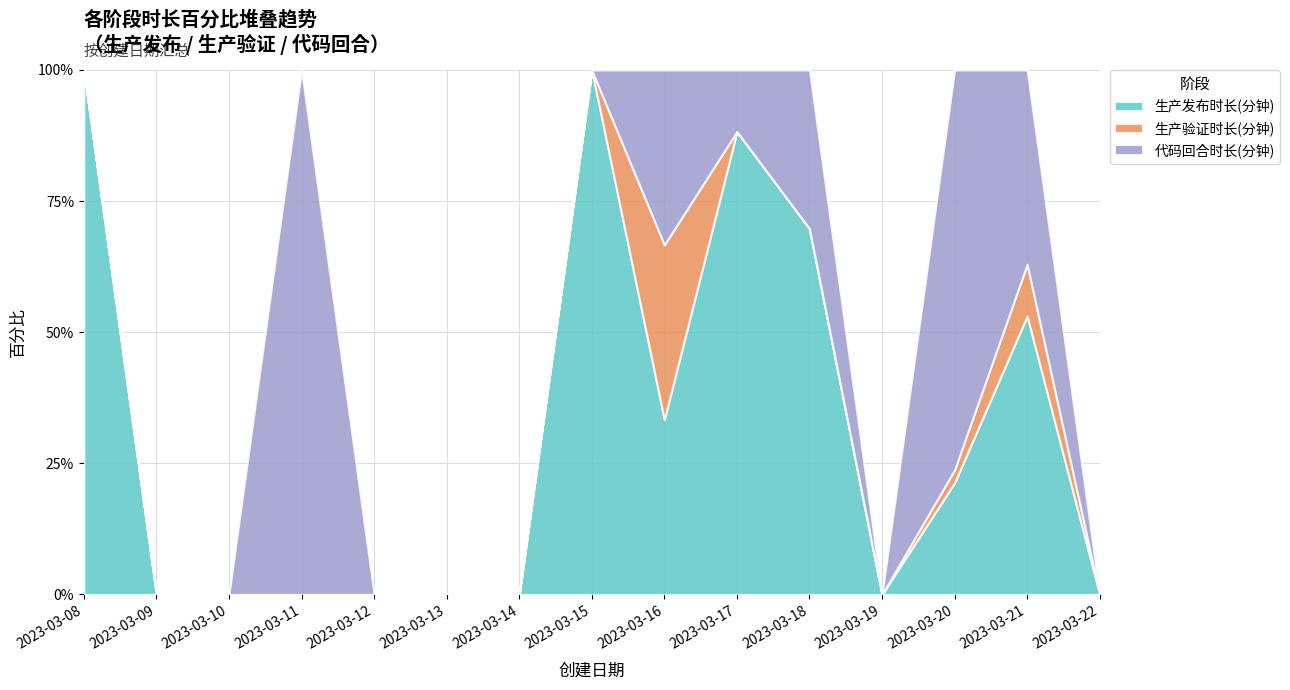

Rank the categories by 生产验证时长(分钟) value from highest to lowest.

2023-03-16, 2023-03-21, 2023-03-20, 2023-03-08, 2023-03-09, 2023-03-10, 2023-03-11, 2023-03-12, 2023-03-13, 2023-03-14, 2023-03-15, 2023-03-17, 2023-03-18, 2023-03-19, 2023-03-22